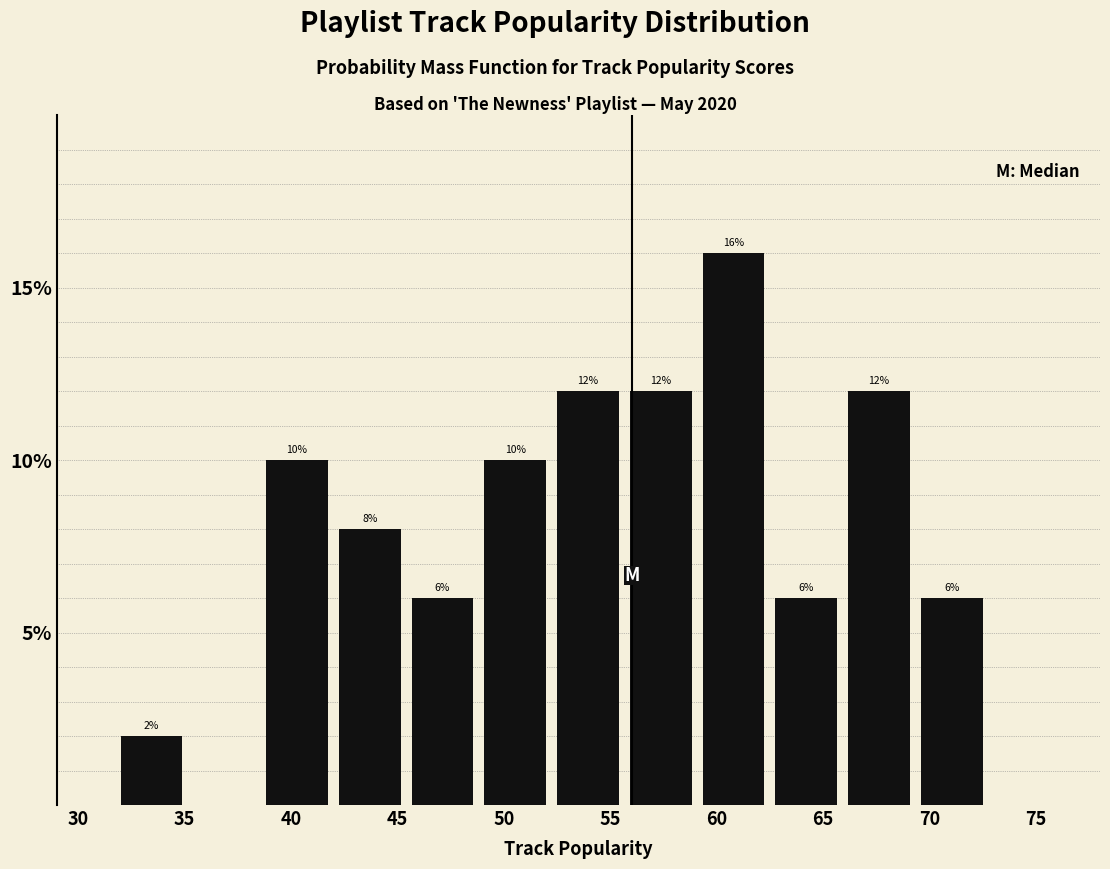

Which range on the x-axis has the tallest bar?

59.5 to 63.0